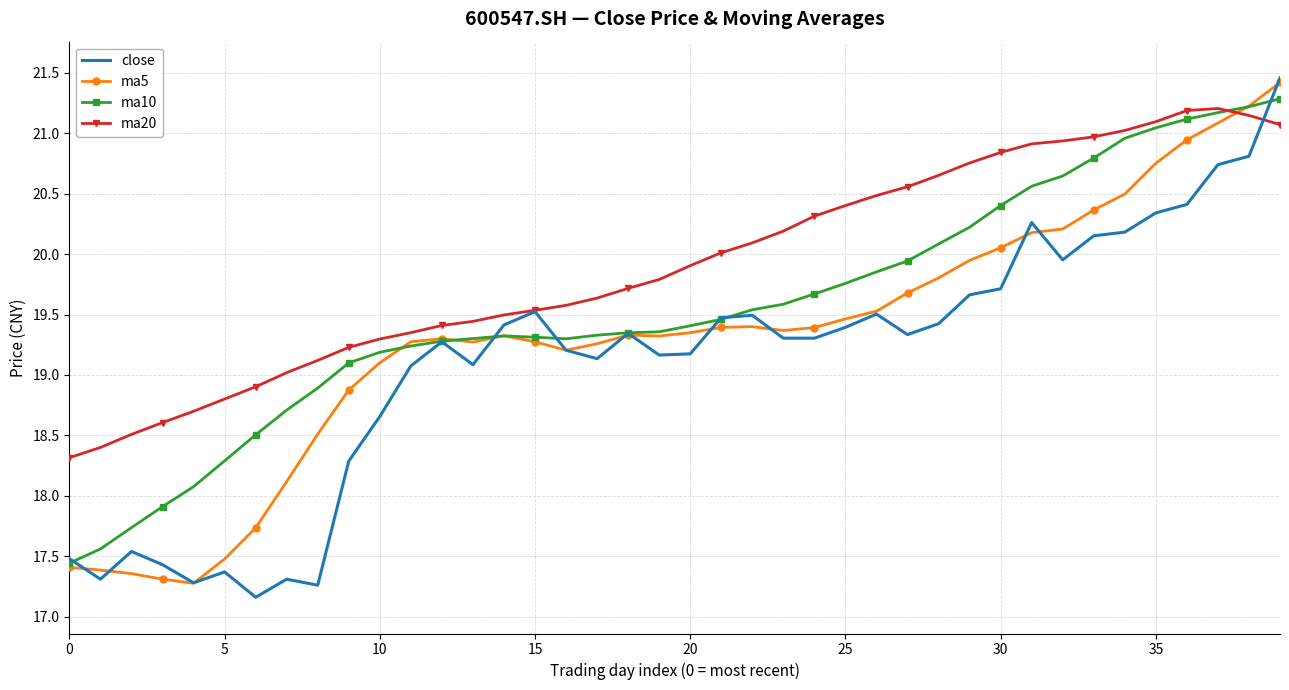

What is the smallest value displayed?

17.2